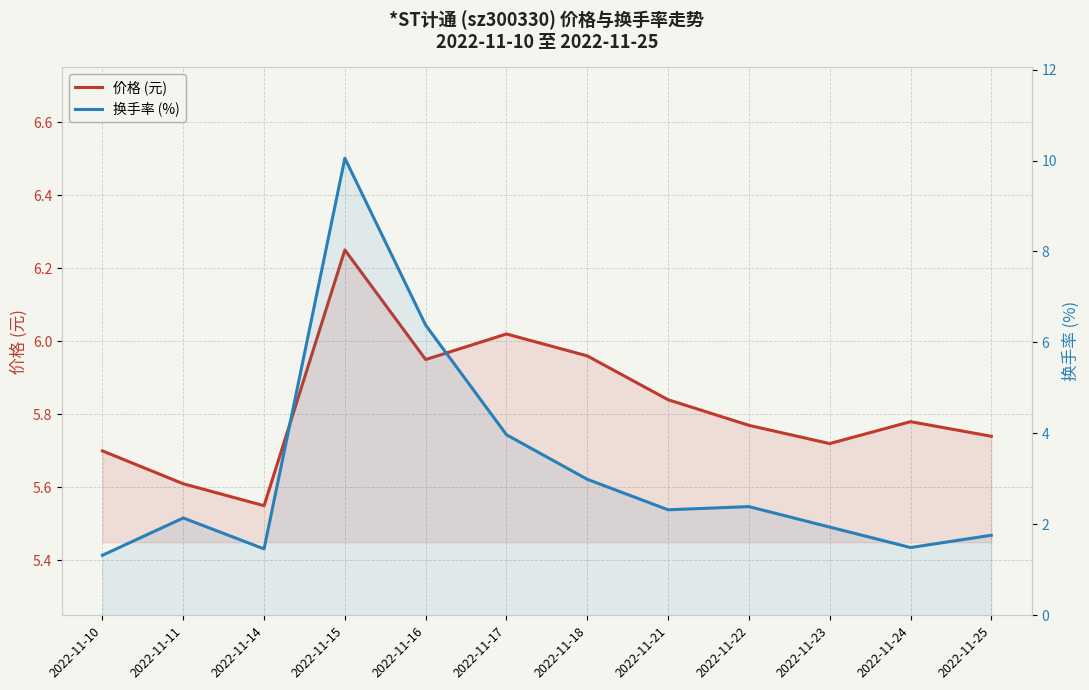

What value does the 价格 (元) series have at 2022-11-16?

6.0